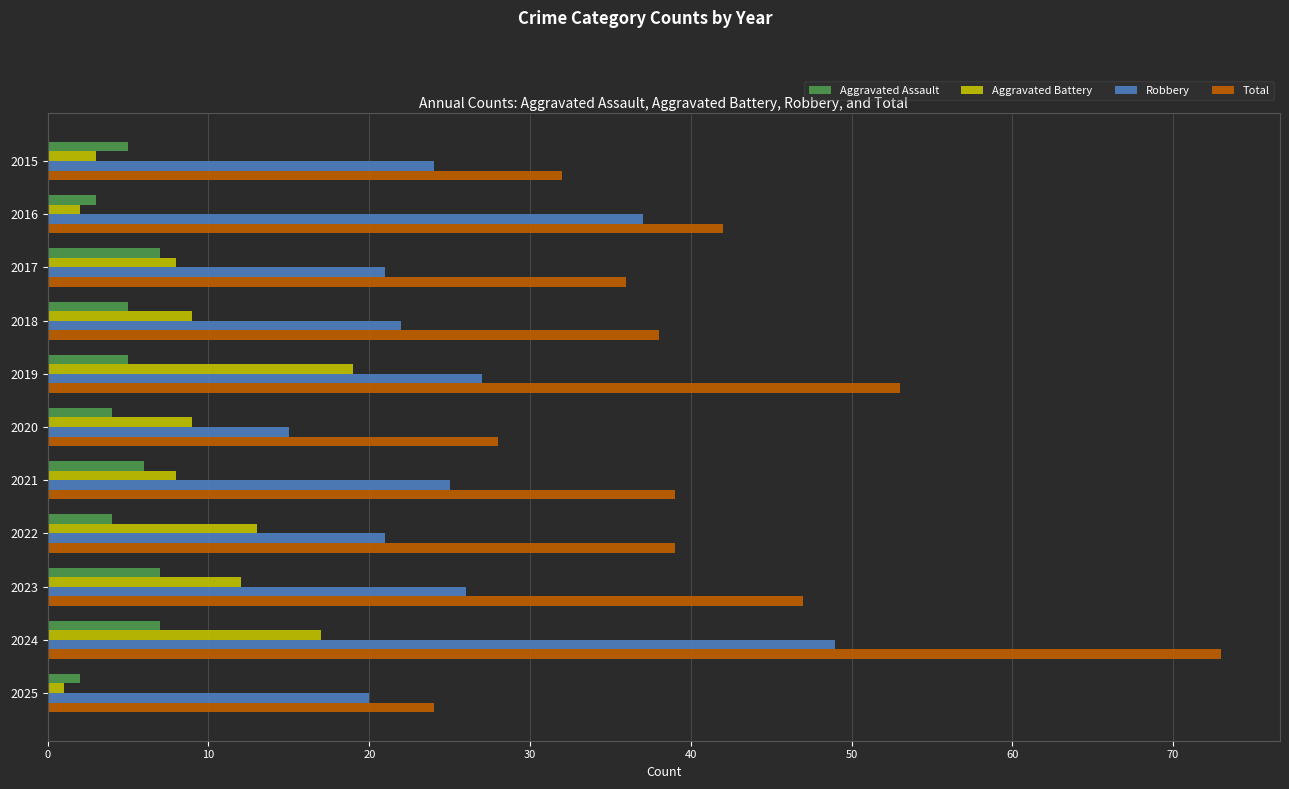

The value of Total at 2023 is 70. True or false?

False